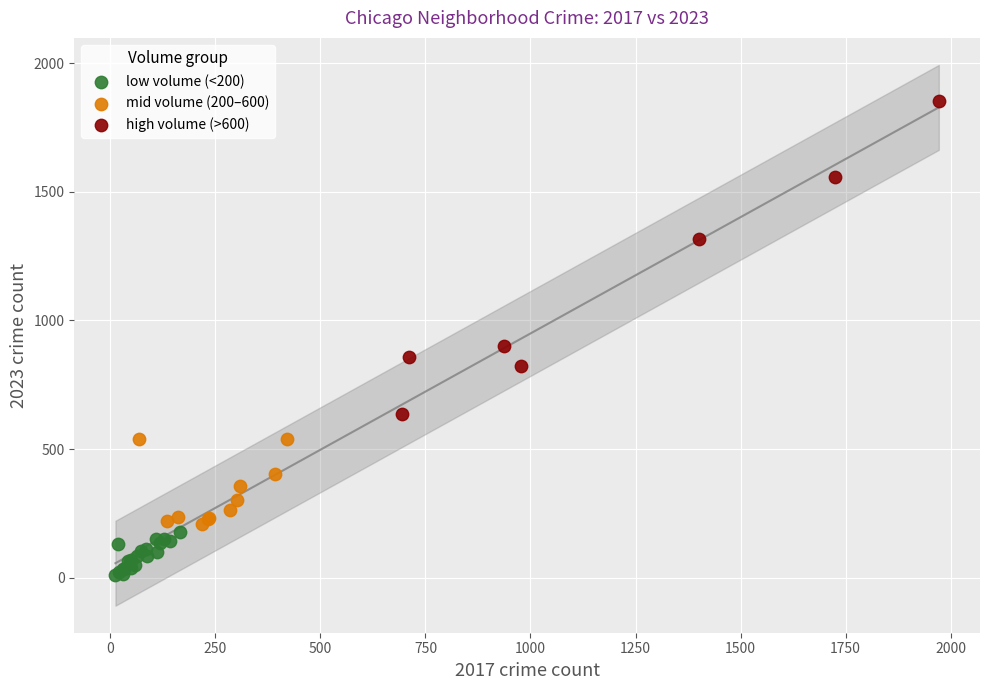

What are all the series names shown in the legend?

low volume (<200), mid volume (200–600), high volume (>600)